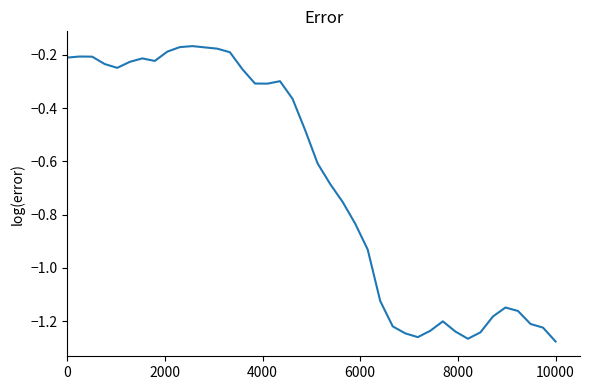

What is the difference between the maximum and minimum values?

1.1